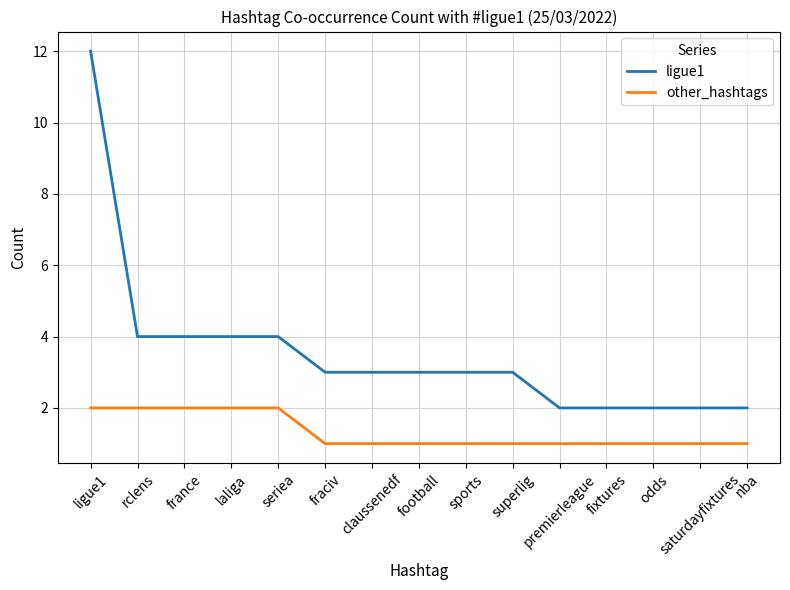

Reading left to right, what are all the values shown in this chart?

ligue1: 12	4	4	4	4	3	3	3	3	3	2	2	2	2	2
other_hashtags: 2	2	2	2	2	1	1	1	1	1	1	1	1	1	1